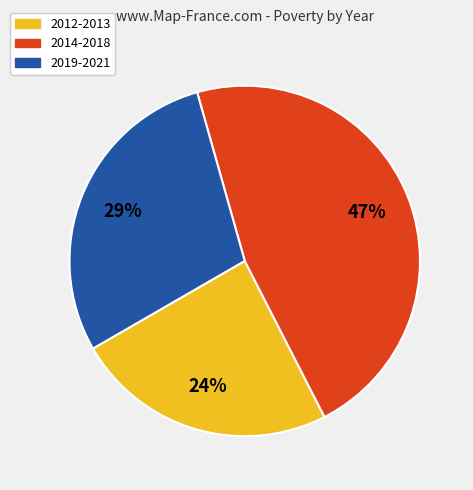

To the nearest percent, what percentage of the pie is 2019-2021?

29%